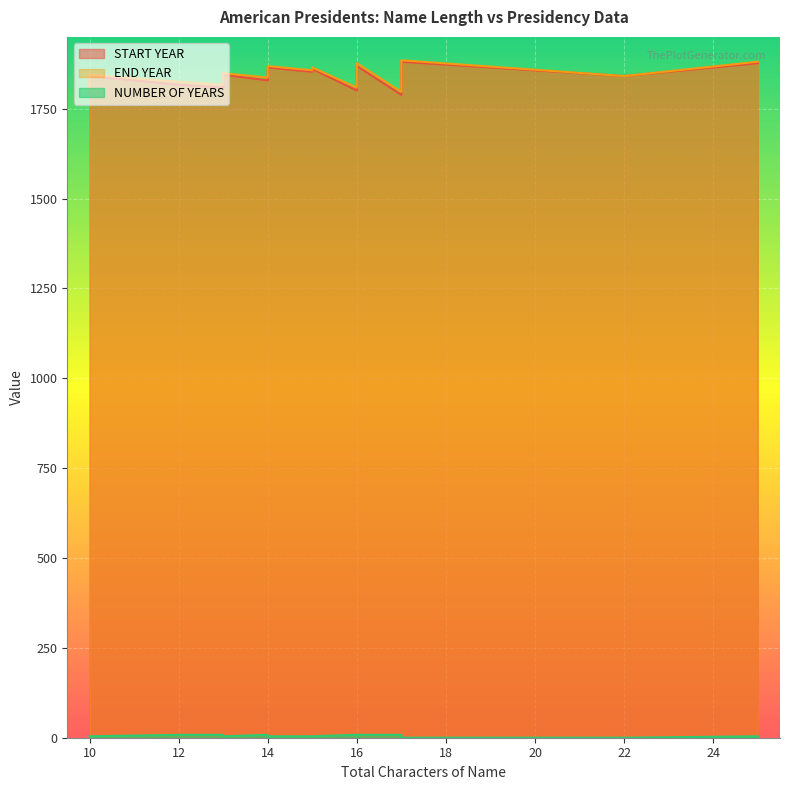

At how many categories does at least one series exceed 287?

20